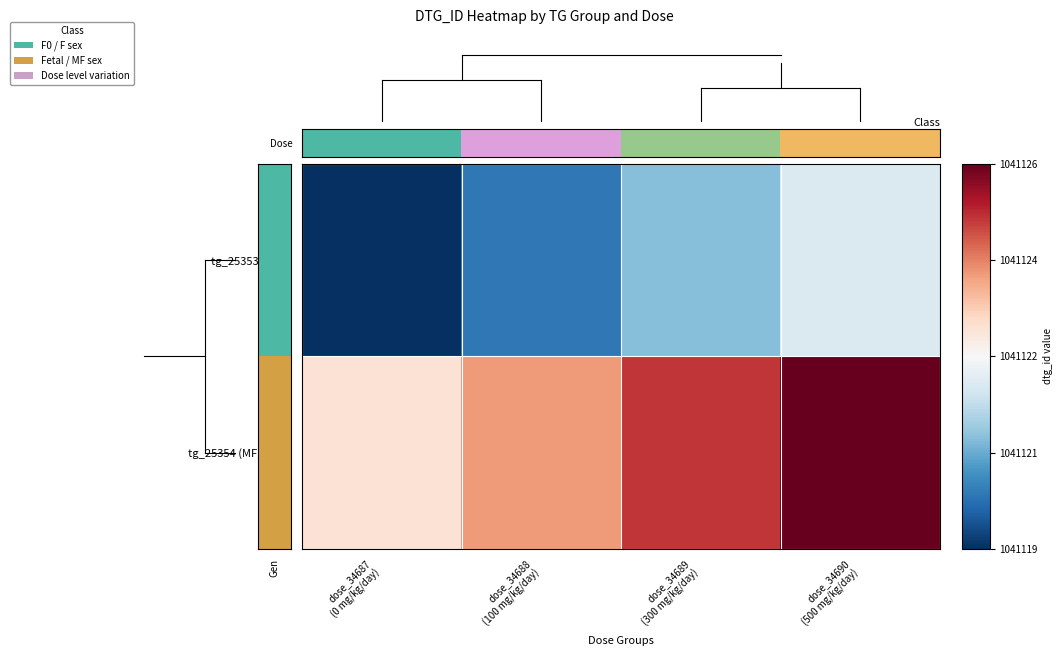

Rank the series by their average value, from lowest to highest.

Dose, tg_25354 (MF, Fetal)